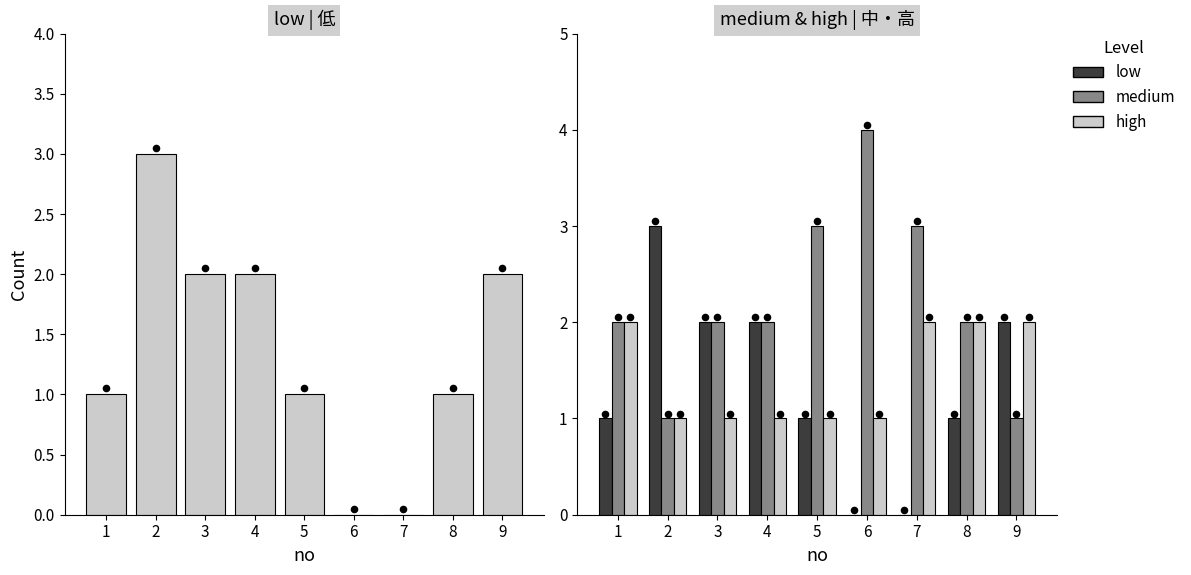

At which category is the sum across all series the highest?

1